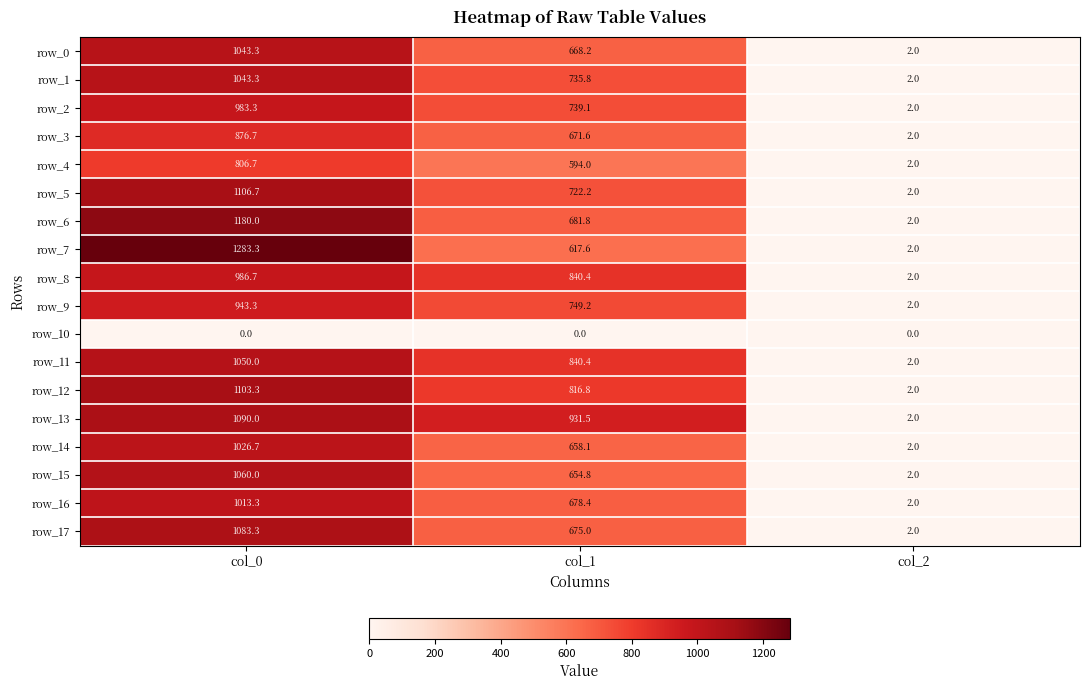

Rank the categories by row_11 value from lowest to highest.

col_2, col_1, col_0